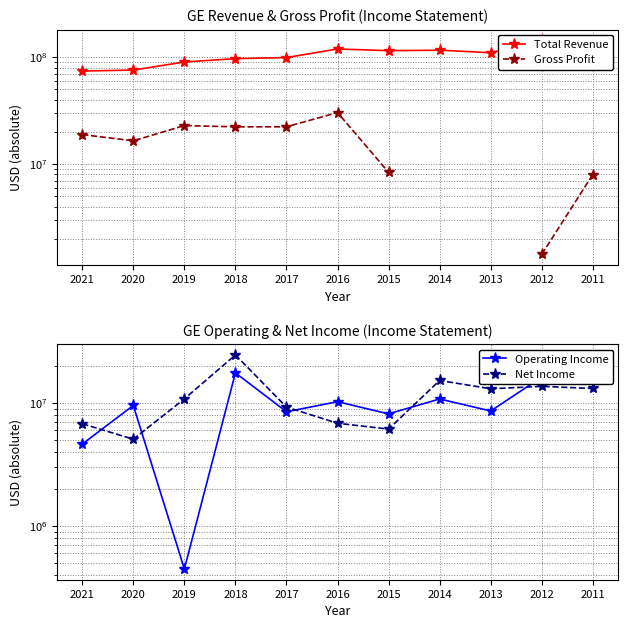

How many values in the Operating Income series are below 9534000?

5